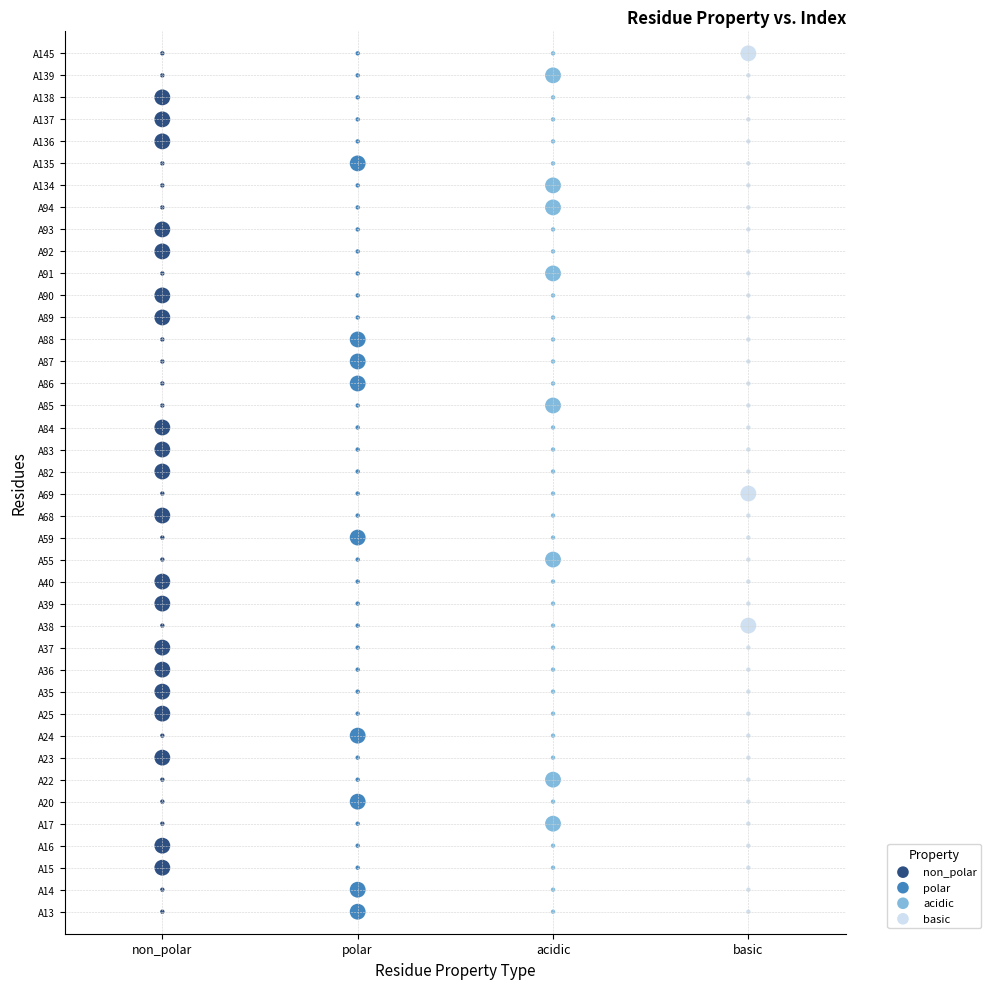

What are all the series names shown in the legend?

non_polar, polar, acidic, basic